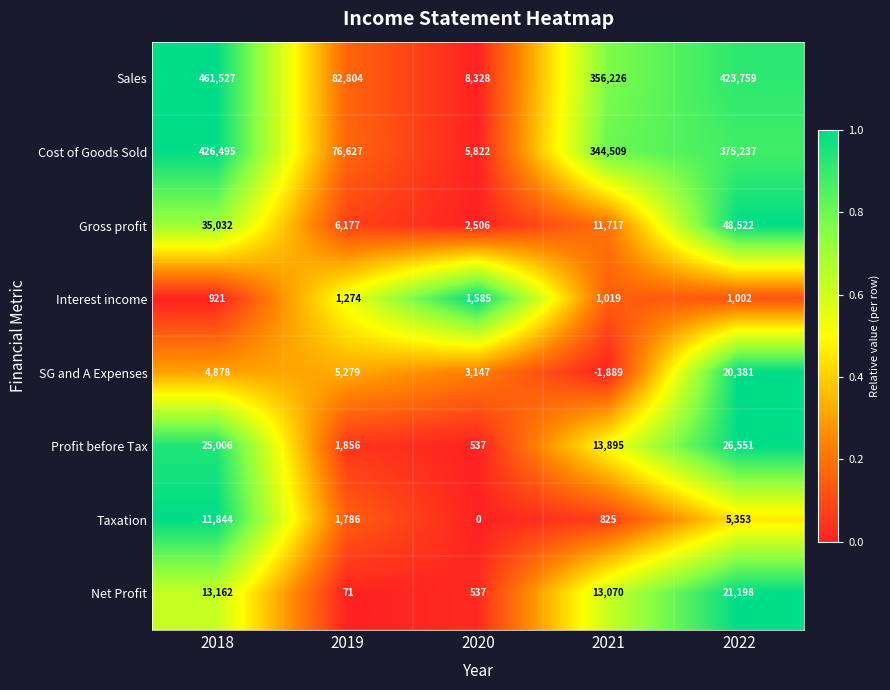

Is it true that Gross profit equals 48522 at 2022?

True